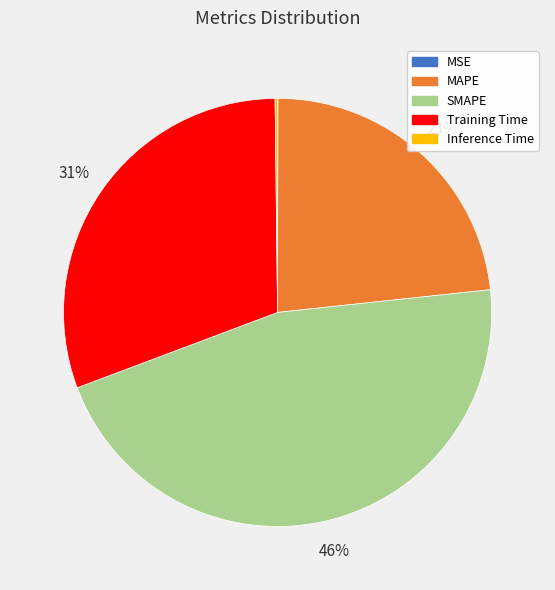

To the nearest percent, what is the combined percentage of SMAPE and MAPE?

69%